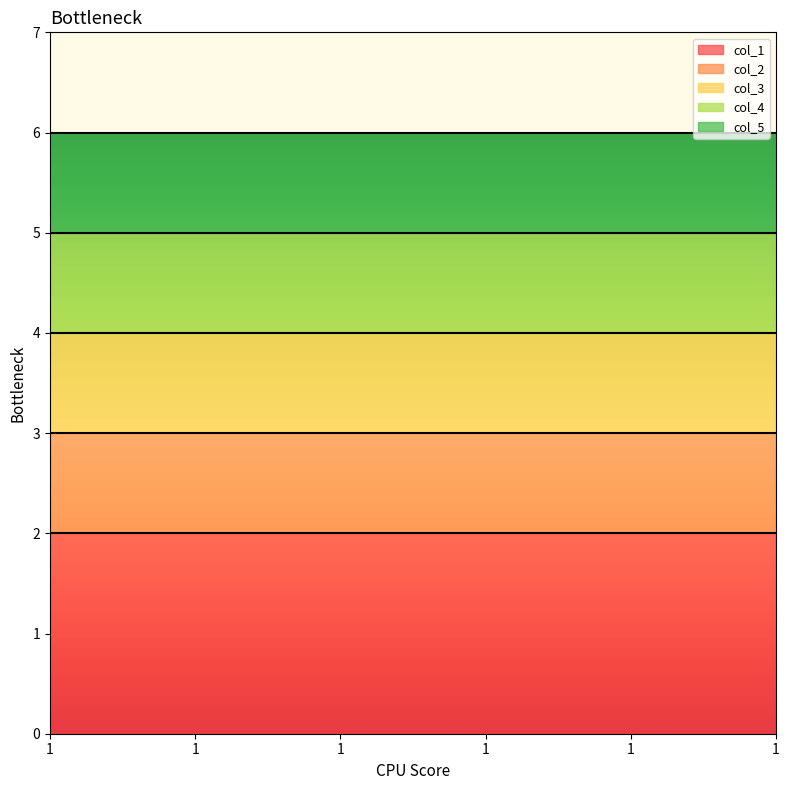

Reading left to right, extract all data points from this chart.

col_1: 2	2	2	2	2	2
col_2: 3	3	3	3	3	3
col_3: 4	4	4	4	4	4
col_4: 5	5	5	5	5	5
col_5: 6	6	6	6	6	6